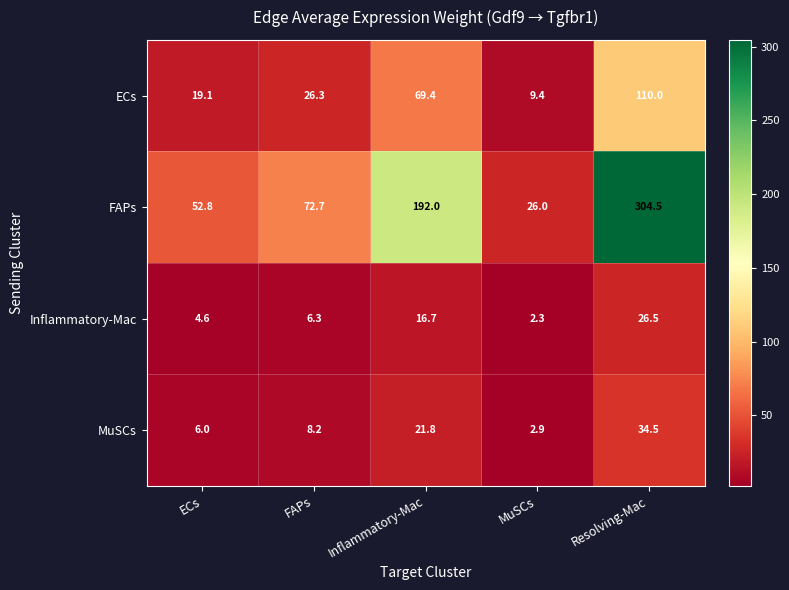

Reading left to right, transcribe all the data shown in this chart.

ECs: 19.1	26.3	69.4	9.4	110.0
FAPs: 52.8	72.7	192.0	26.0	304.5
Inflammatory-Mac: 4.6	6.3	16.7	2.3	26.5
MuSCs: 6.0	8.2	21.8	2.9	34.5